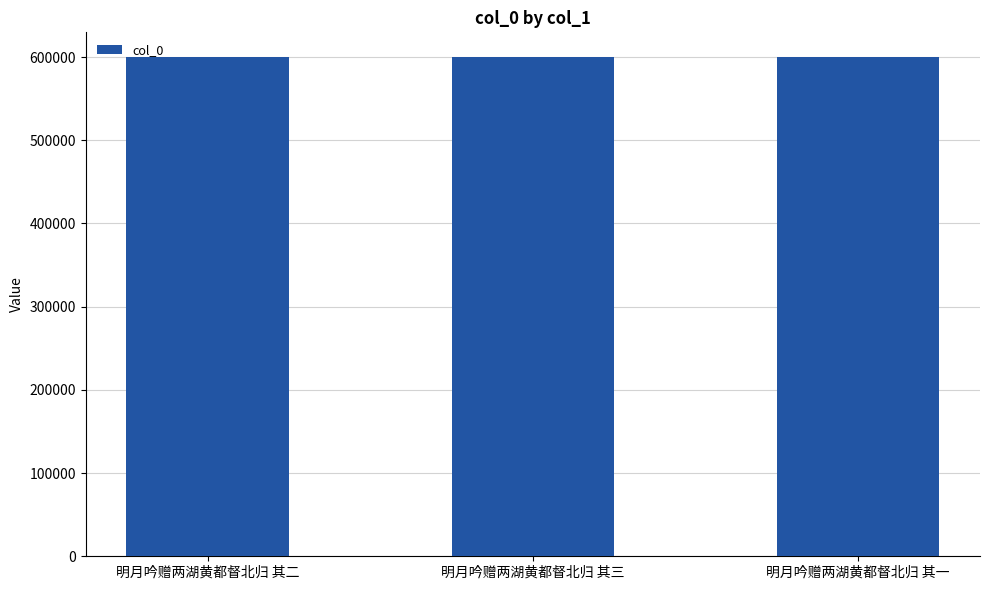

What is the maximum value shown in the chart?

599769